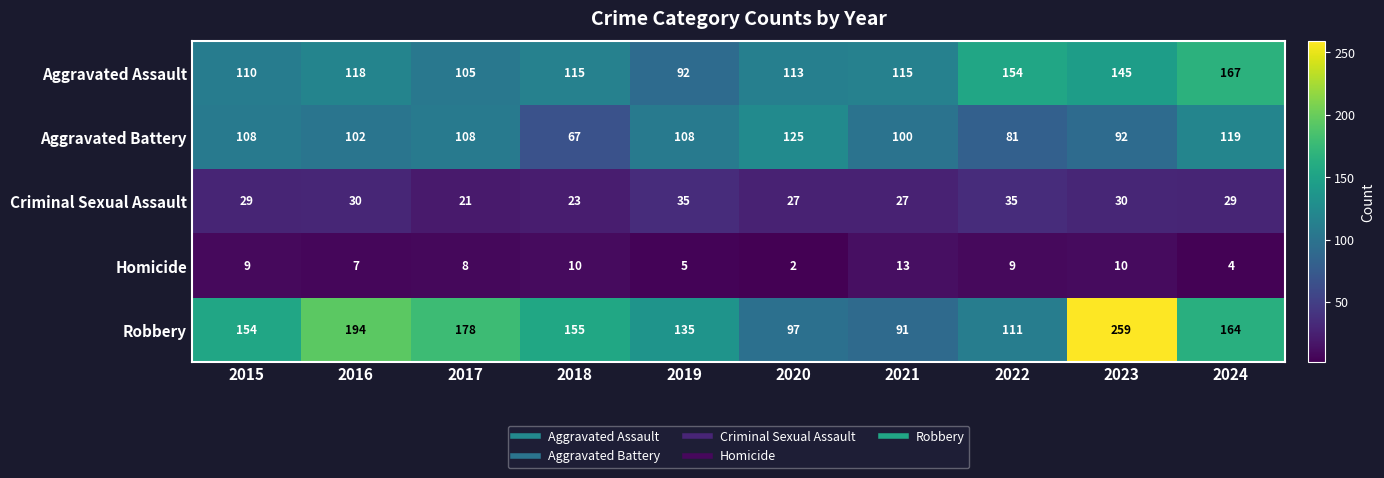

Which category has the lowest value across all series?

2020